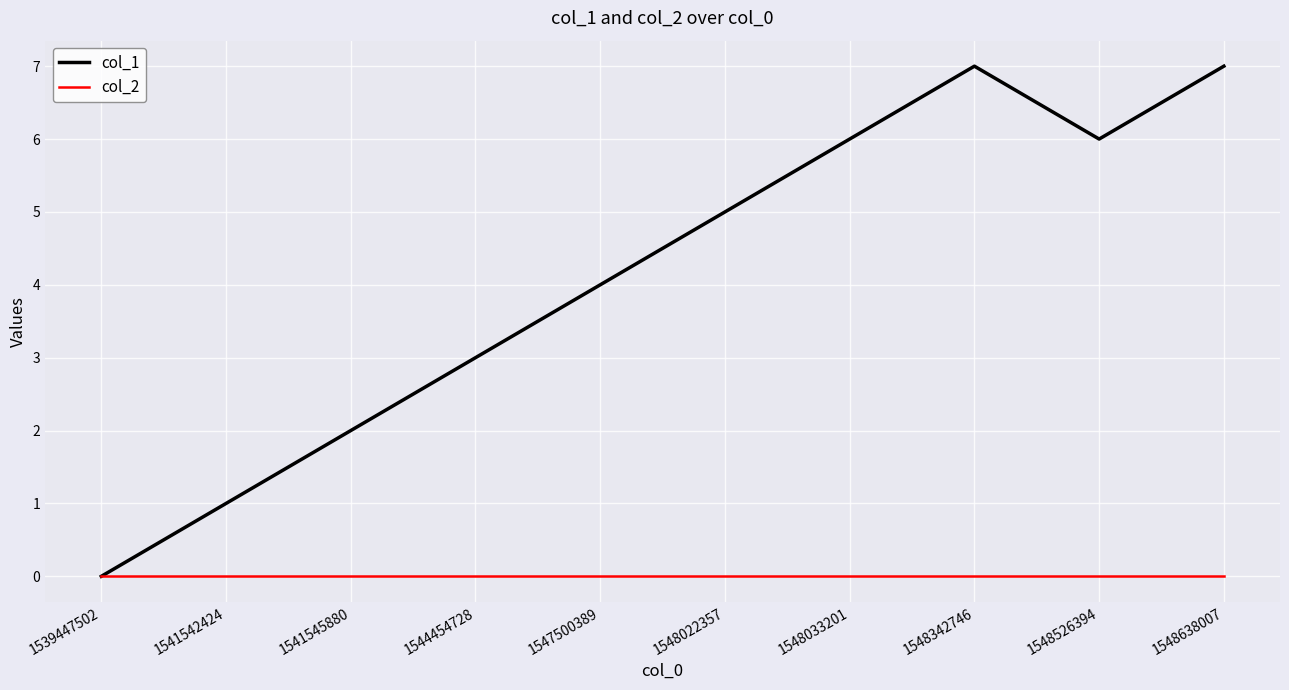

What is the total value across all series at 1548022357?

5